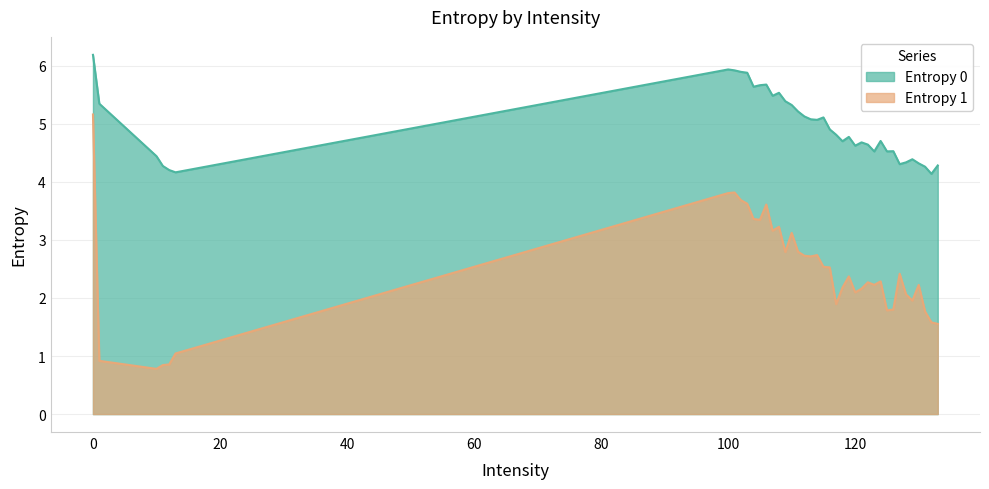

What is the spread (max minus min) of values at 10?

3.7